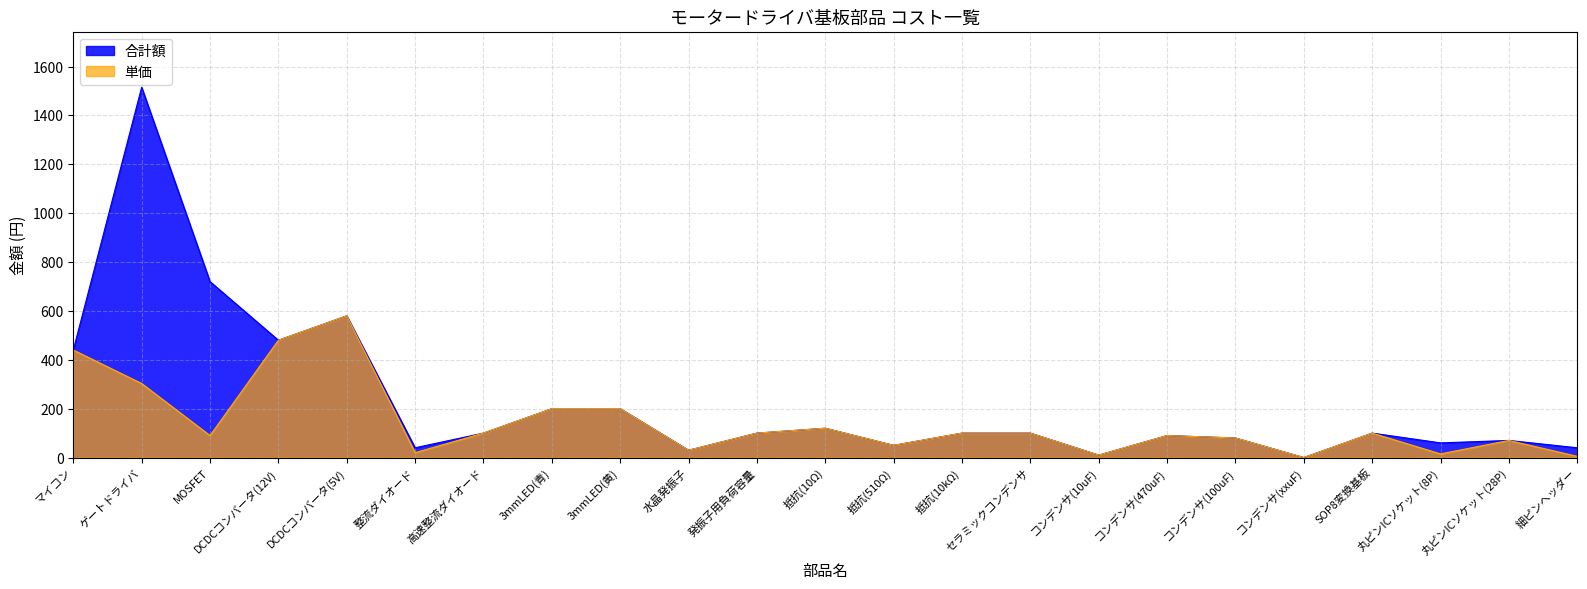

Reading left to right, list all the values displayed in this chart.

合計額: マイコン=440	ゲートドライバ=1515	MOSFET=720	DCDCコンバータ(12V)=480	DCDCコンバータ(5V)=580	整流ダイオード=40	高速整流ダイオード=100	3mmLED(青)=200	3mmLED(黄)=200	水晶発振子=30	発振子用負荷容量=100	抵抗(10Ω)=120	抵抗(510Ω)=50	抵抗(10kΩ)=100	セラミックコンデンサ=100	コンデンサ(10uF)=10	コンデンサ(470uF)=90	コンデンサ(100uF)=80	コンデンサ(xxuF)=0	SOP8変換基板=100	丸ピンICソケット(8P)=60	丸ピンICソケット(28P)=70	細ピンヘッダー=40
単価: マイコン=440	ゲートドライバ=303	MOSFET=90	DCDCコンバータ(12V)=480	DCDCコンバータ(5V)=580	整流ダイオード=20	高速整流ダイオード=100	3mmLED(青)=200	3mmLED(黄)=200	水晶発振子=30	発振子用負荷容量=100	抵抗(10Ω)=120	抵抗(510Ω)=50	抵抗(10kΩ)=100	セラミックコンデンサ=100	コンデンサ(10uF)=10	コンデンサ(470uF)=90	コンデンサ(100uF)=80	コンデンサ(xxuF)=0	SOP8変換基板=100	丸ピンICソケット(8P)=15	丸ピンICソケット(28P)=70	細ピンヘッダー=5